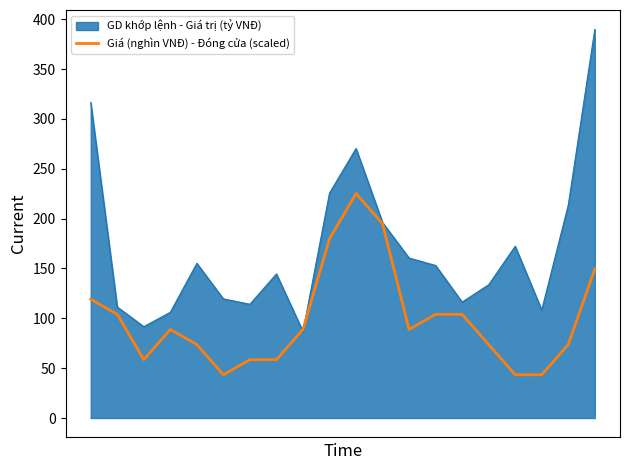

Rank the series by their average value, from highest to lowest.

GD khớp lệnh - Giá trị (tỷ VNĐ), Giá (nghìn VNĐ) - Đóng cửa (scaled)